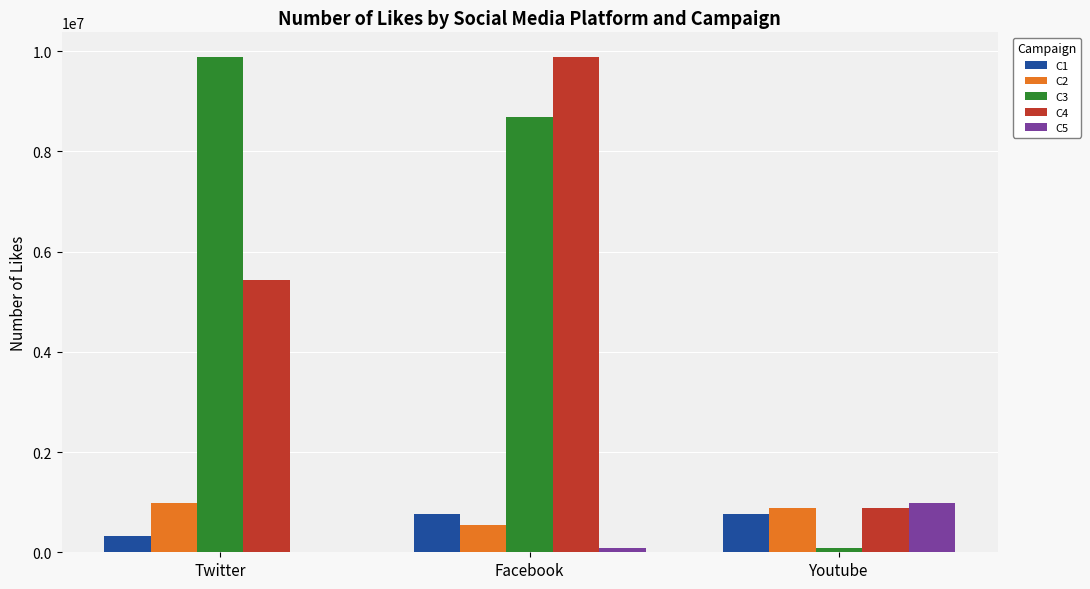

How many data points does each series have?

3